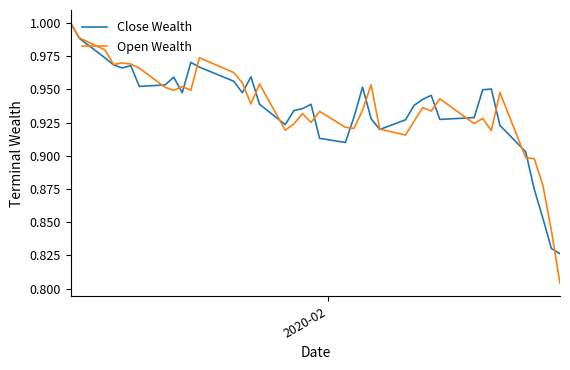

Which series ends up on top after the final intersection of Open Wealth and Close Wealth?

Close Wealth